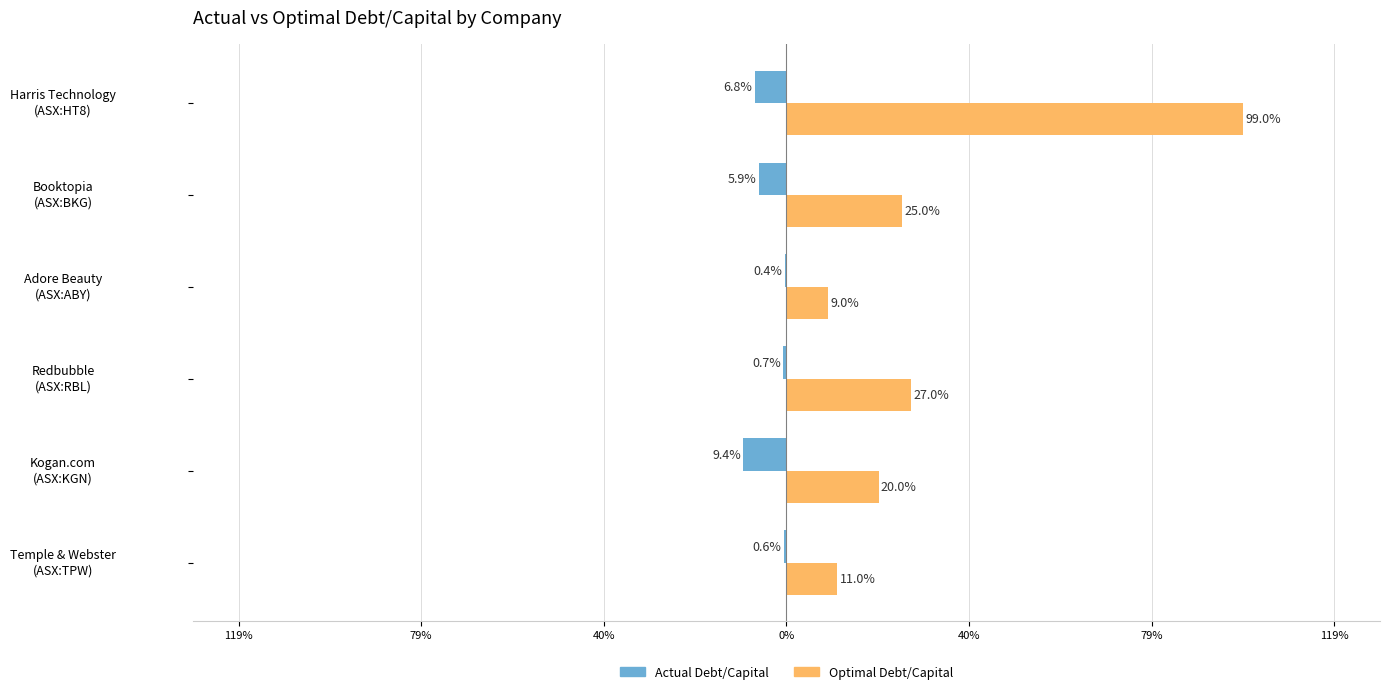

At how many categories does at least one series exceed 0?

6